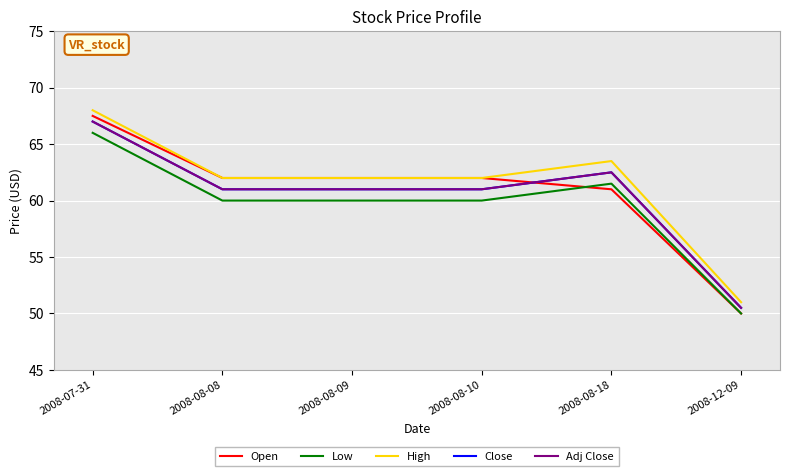

How many lines are shown in the chart?

5